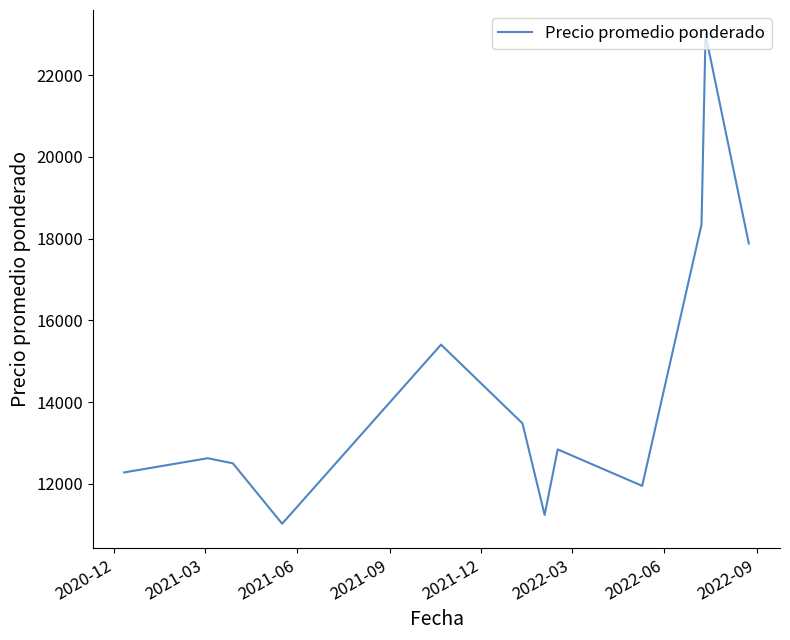

Does the chart have visible grid lines?

No